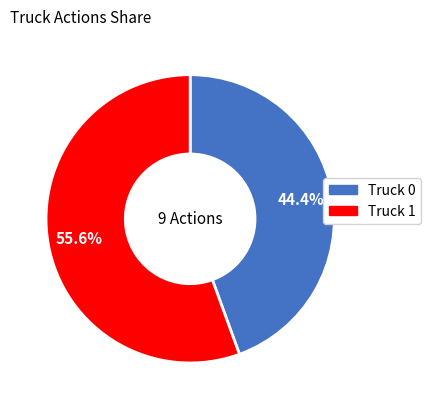

Which slice is the largest?

Truck 1